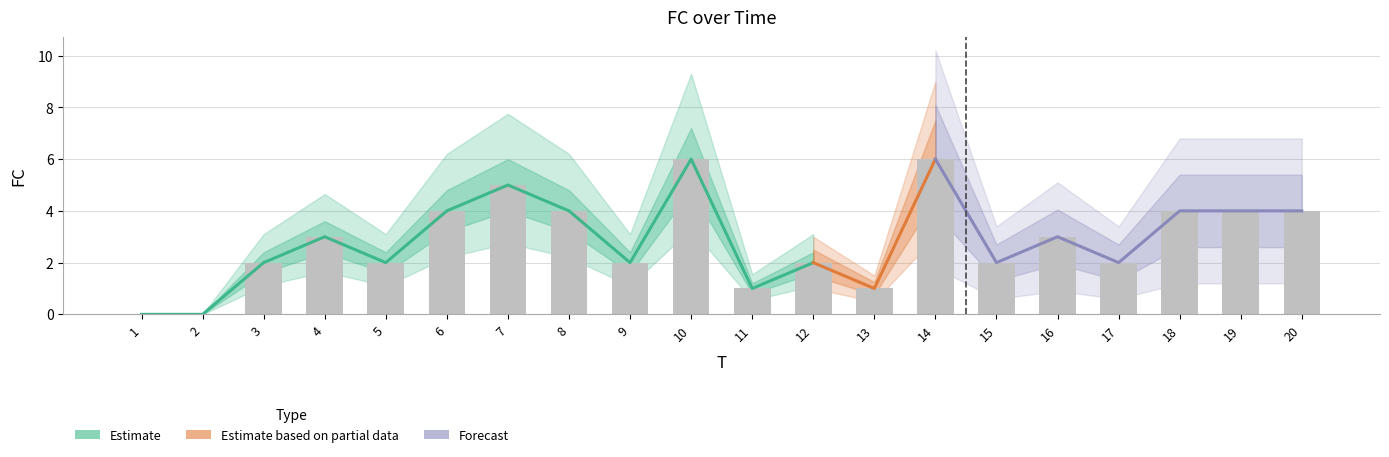

The chart shows a value of 0 at 2. True or false?

True